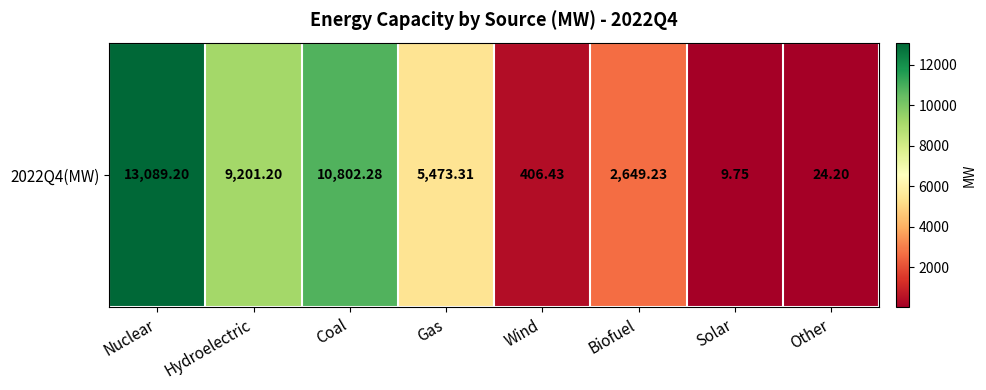

What is the ratio of the value at Wind to the value at Biofuel?

0.2